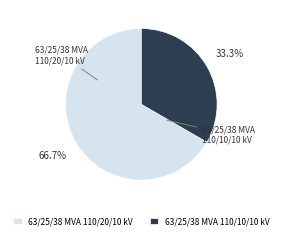

What percentage is NOT represented by 63/25/38 MVA 110/10/10 kV?

66.7%